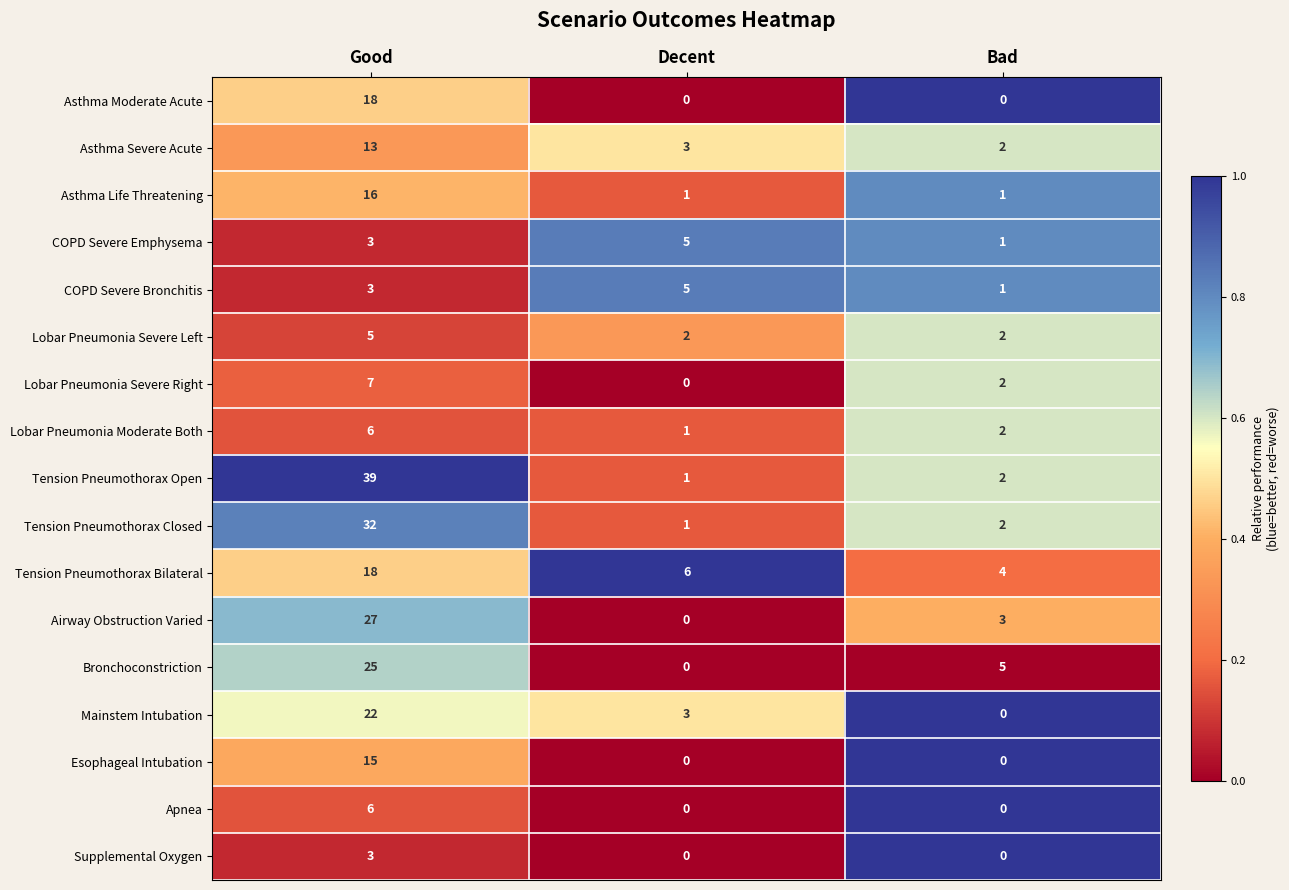

Which series has the largest total across all categories?

Tension Pneumothorax Open